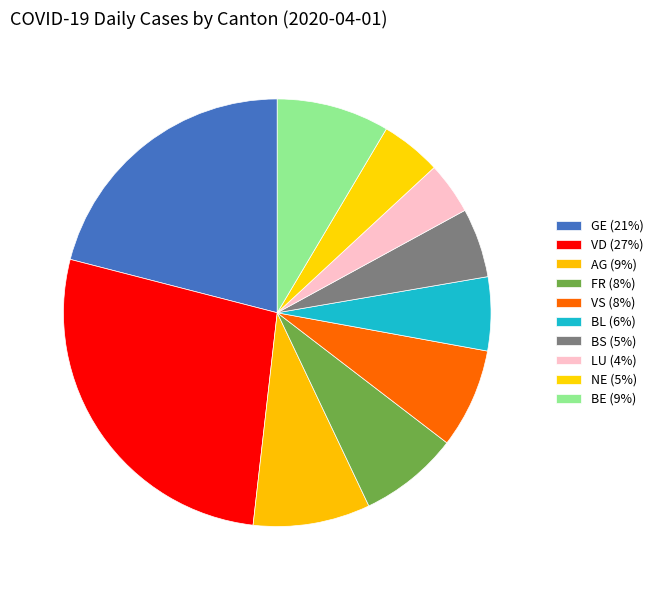

Count the number of slices in the pie.

10